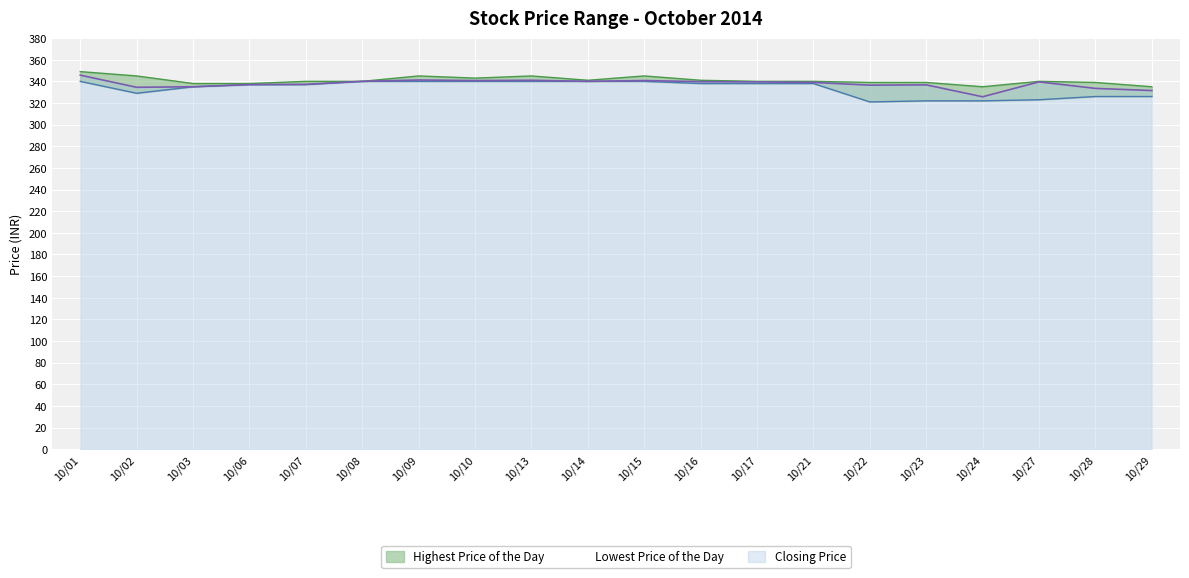

Which series has the largest total across all categories?

Highest Price of the Day